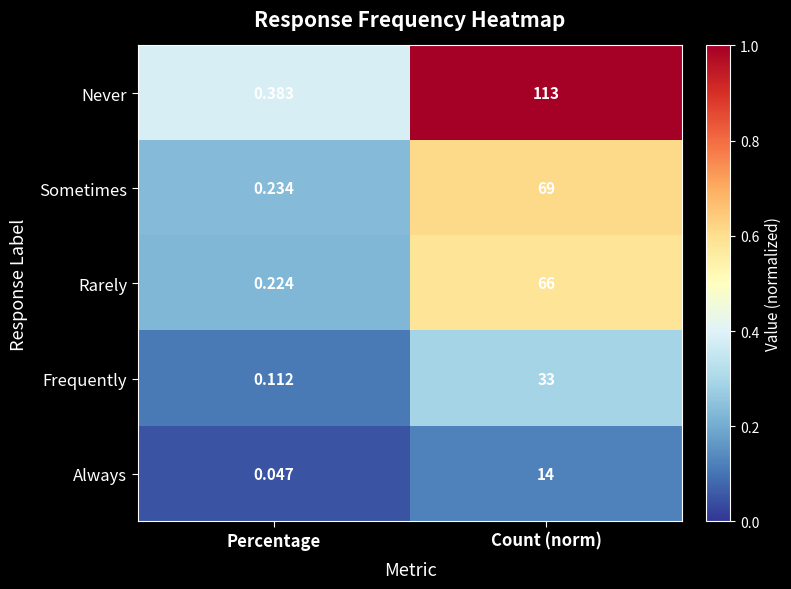

At which category is the sum across all series the highest?

Count (norm)